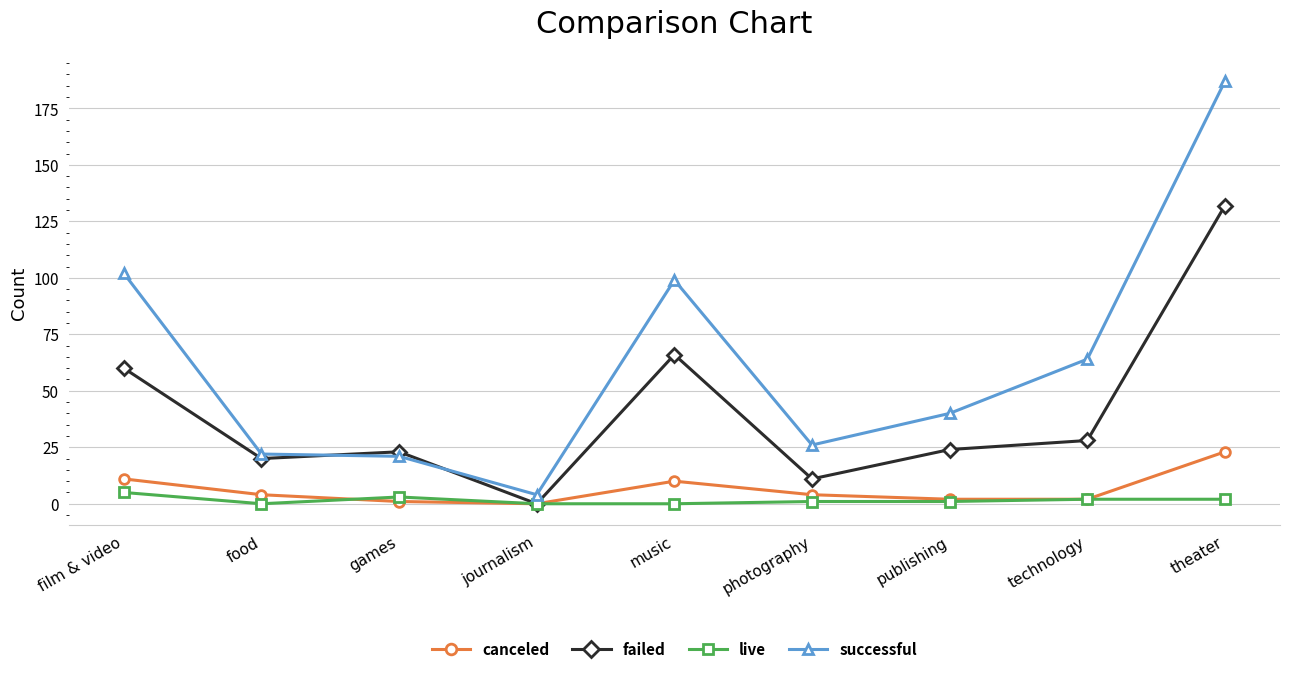

True or false: canceled and successful cross at least once.

False